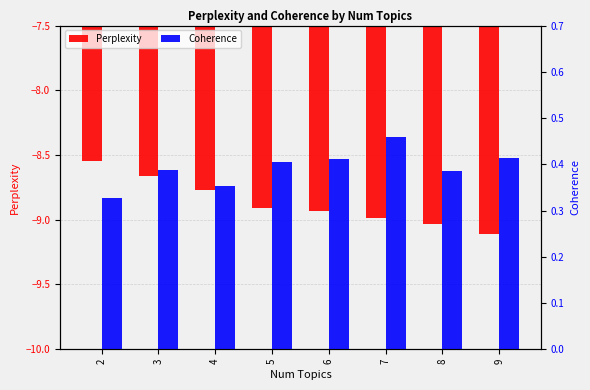

Is it true that Coherence equals 0.4 at 4?

True